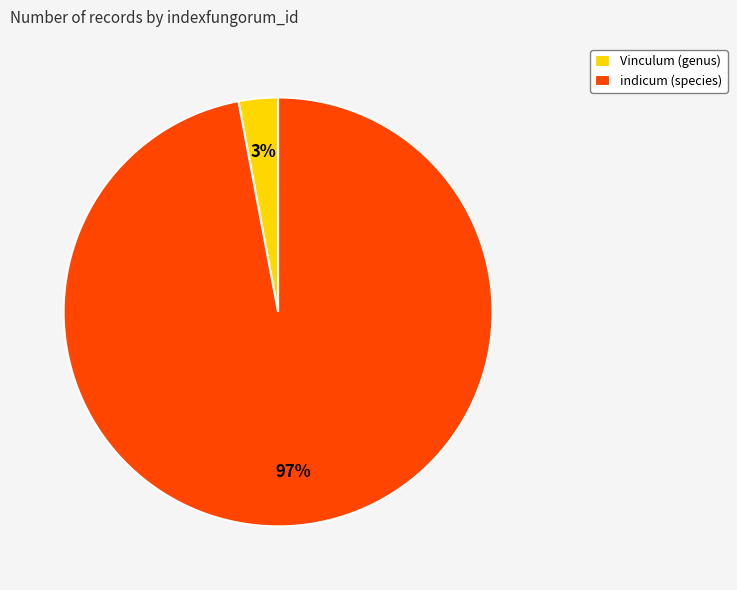

To the nearest percent, what is the difference between the indicum (species) and Vinculum (genus) slice percentages?

94%